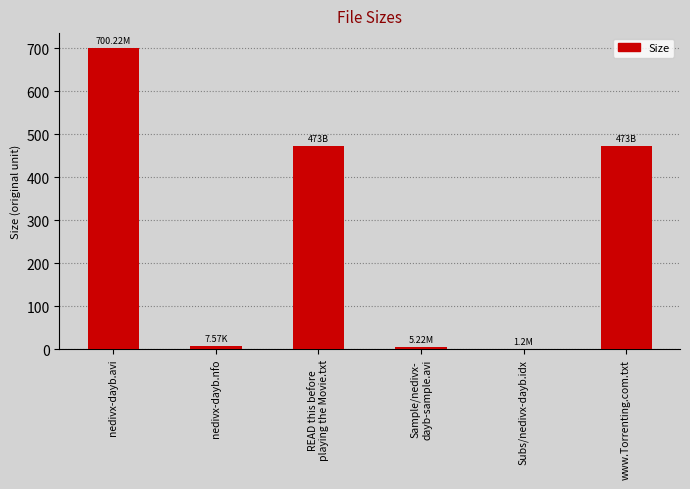

Is it true that the value at nedivx-dayb.avi is 700.2?

True